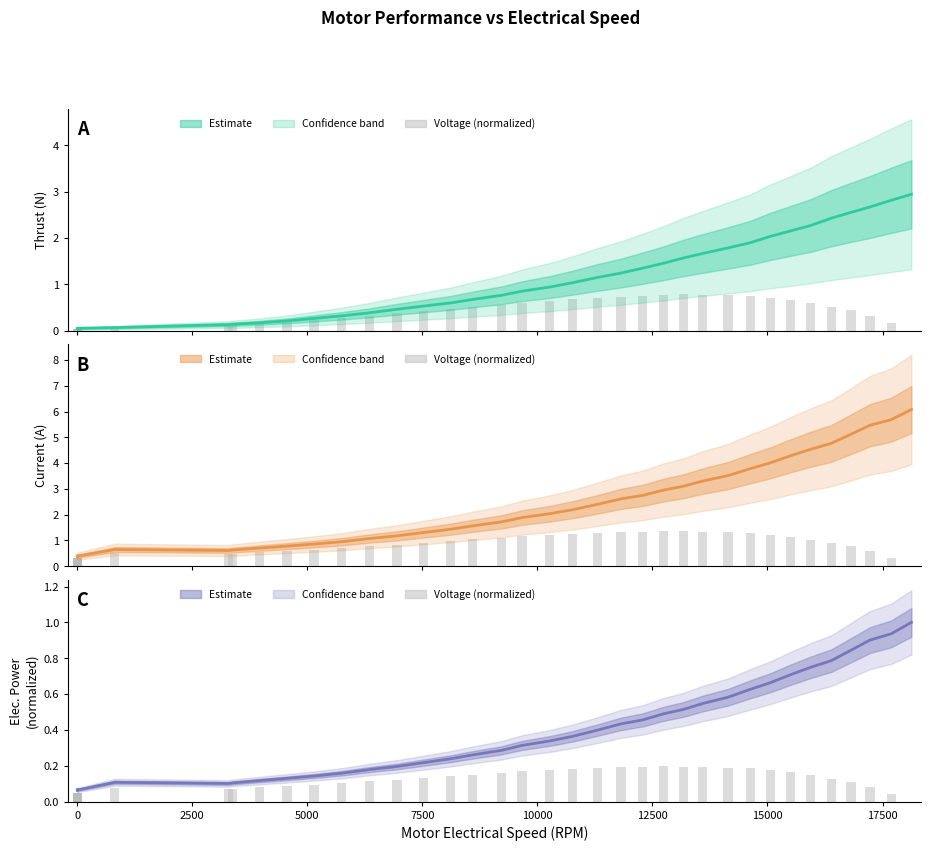

Which series has the largest total across all categories?

Current (A)